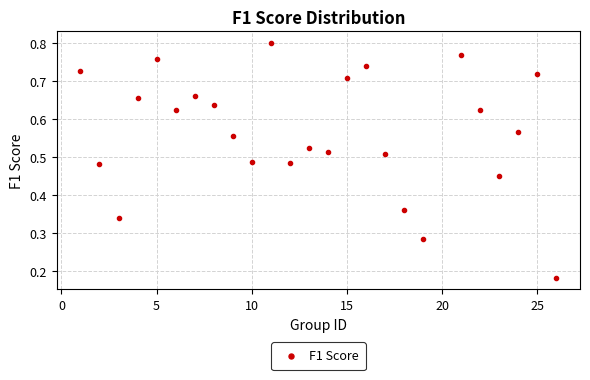

What is the range of X values (max minus min)?

25.0